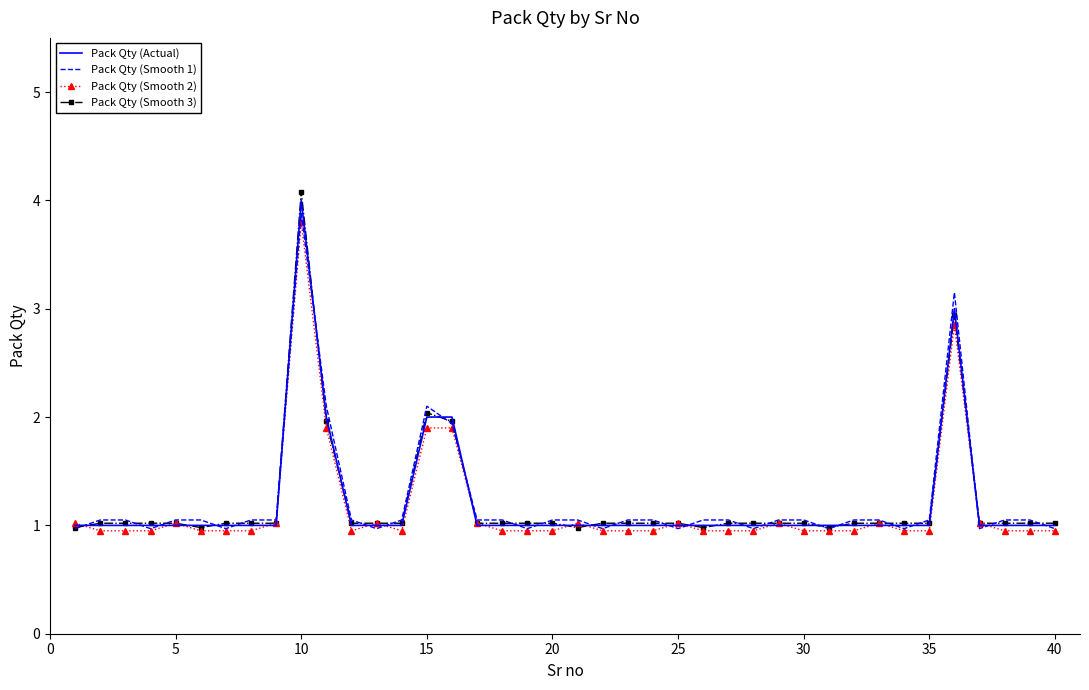

Which series has the widest spread of values?

Pack Qty (Smooth 3)